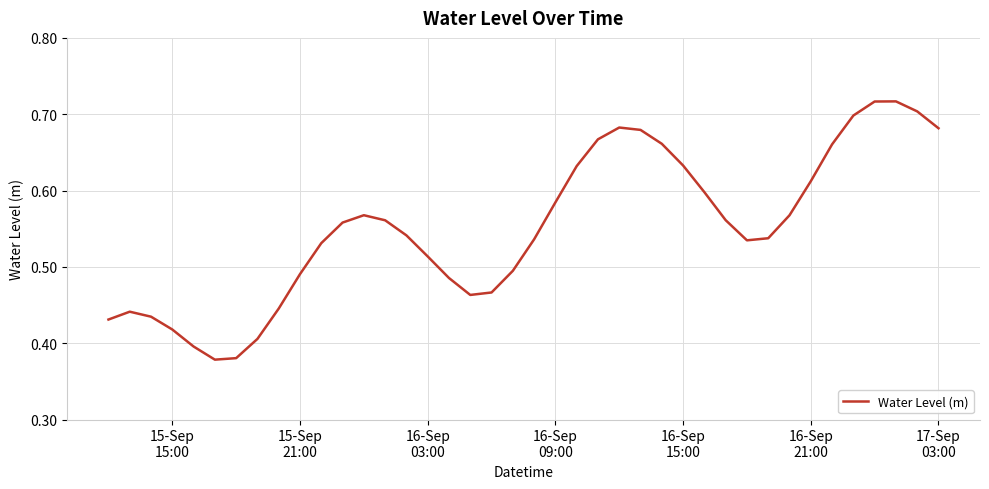

True or false: the data has more than 0 interior local peaks.

True